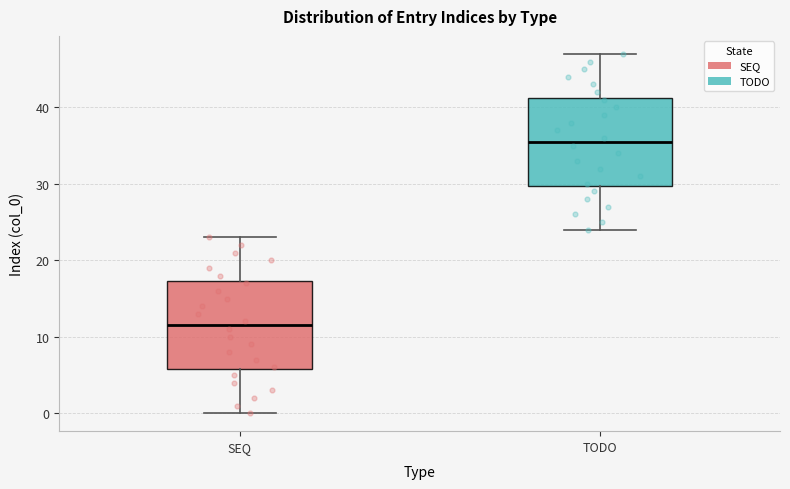

Reading left to right, read every box against the y-axis: the position of its median line, the range the box covers, and the ends of its whiskers. The values are not printed on the chart, so give them approximately, as read against the axis.

SEQ: median 12, box 6 to 17, whiskers 0 to 23
TODO: median 36, box 30 to 41, whiskers 24 to 47